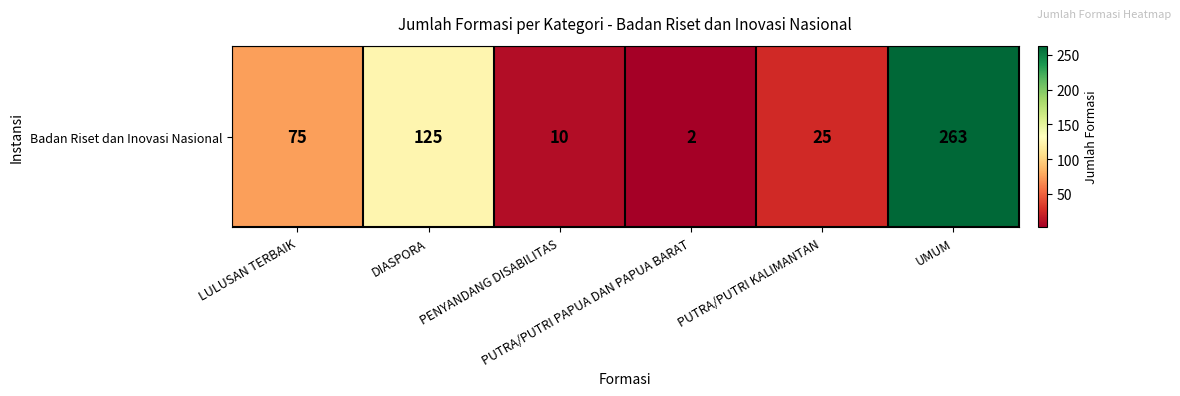

Reading right to left, list all the values displayed in this chart.

263	25	2	10	125	75